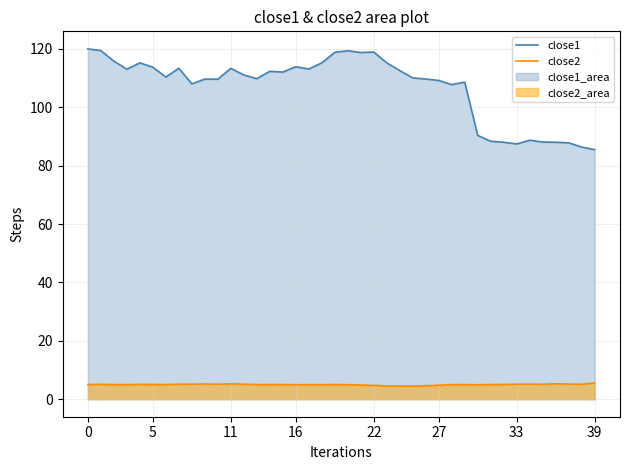

What is the highest value of the close2 series?

5.6